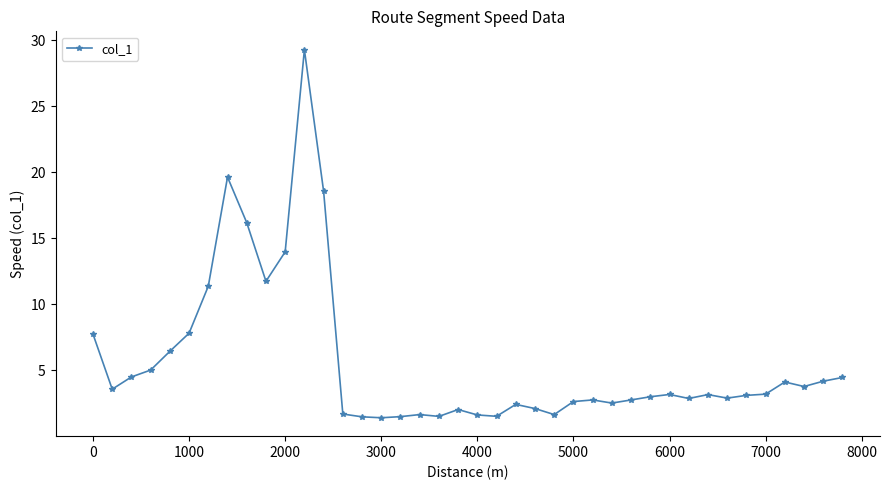

What is the average value?

5.6